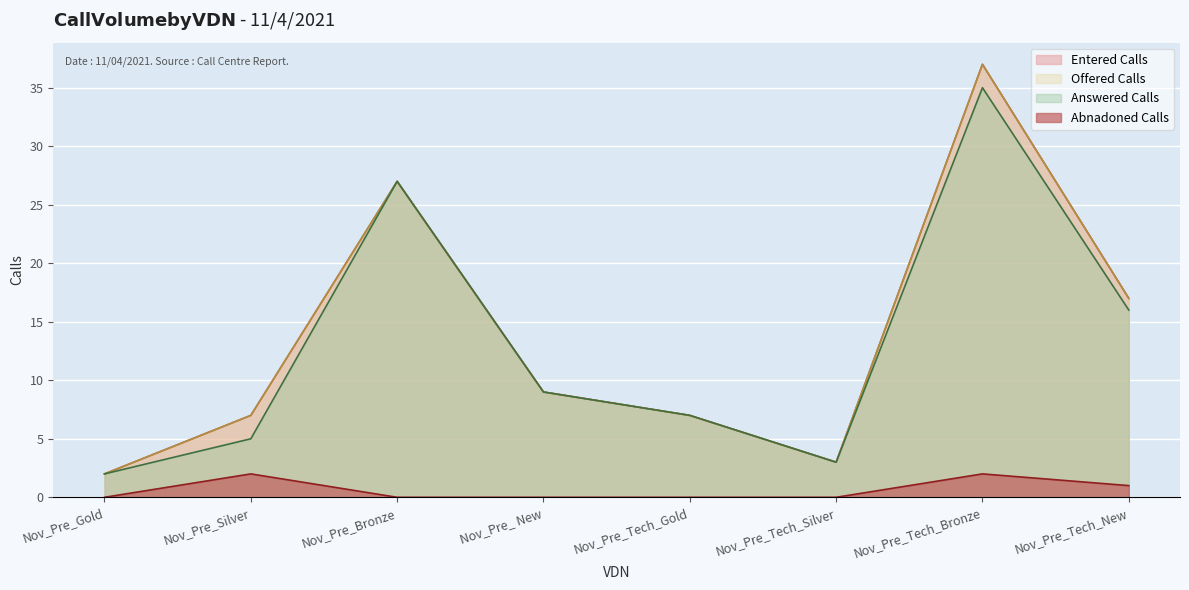

True or false: Entered Calls and Abnadoned Calls intersect in this chart.

False